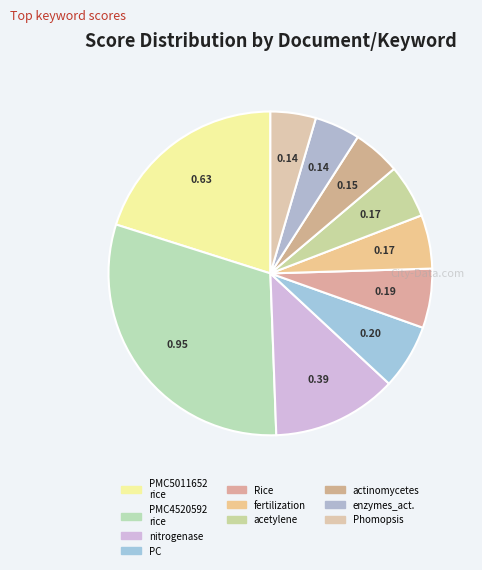

Which slice is the largest?

PMC4520592 rice